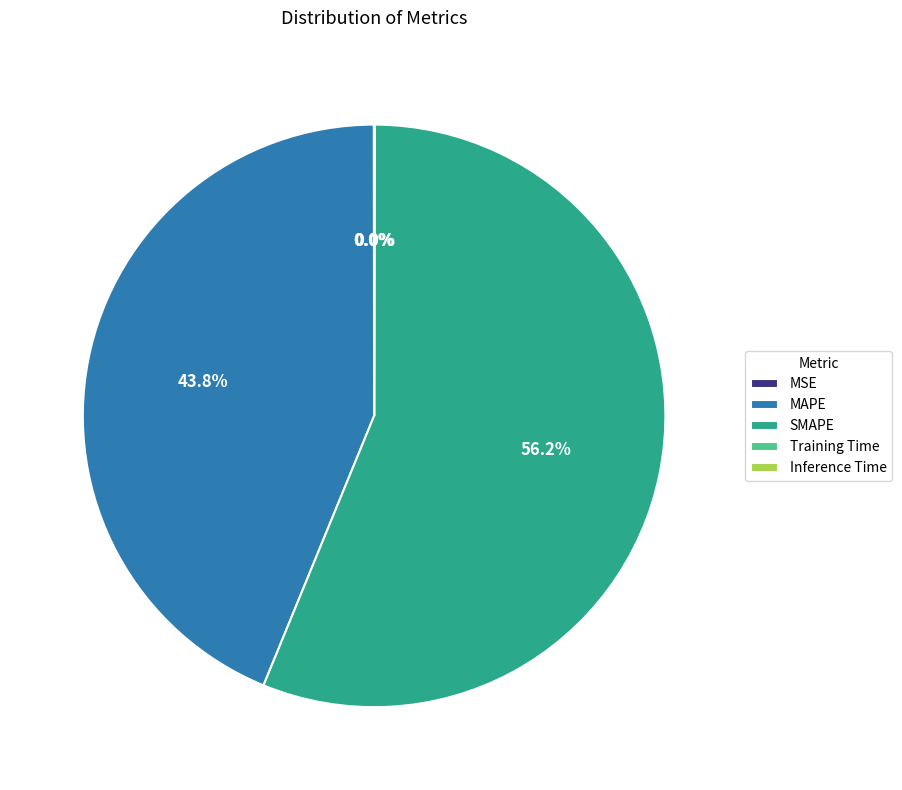

How much of the chart is everything except SMAPE?

43.8%